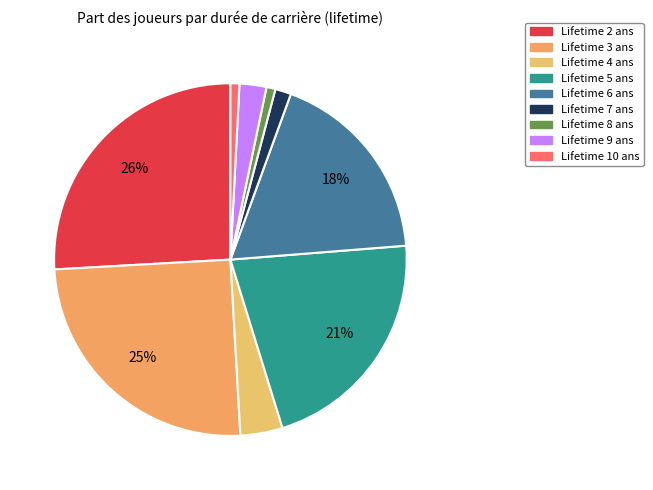

How many slices are in this pie chart?

9